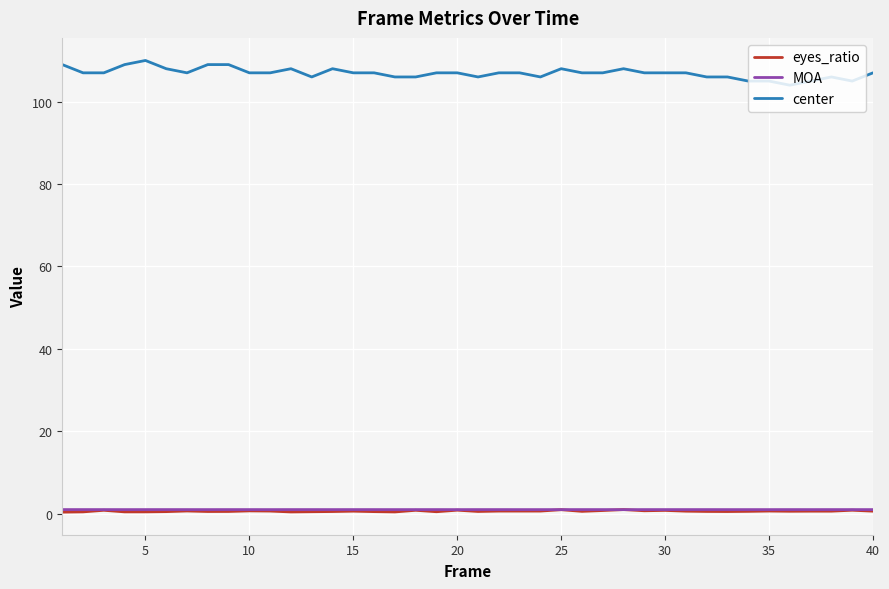

True or false: center and eyes_ratio intersect in this chart.

False